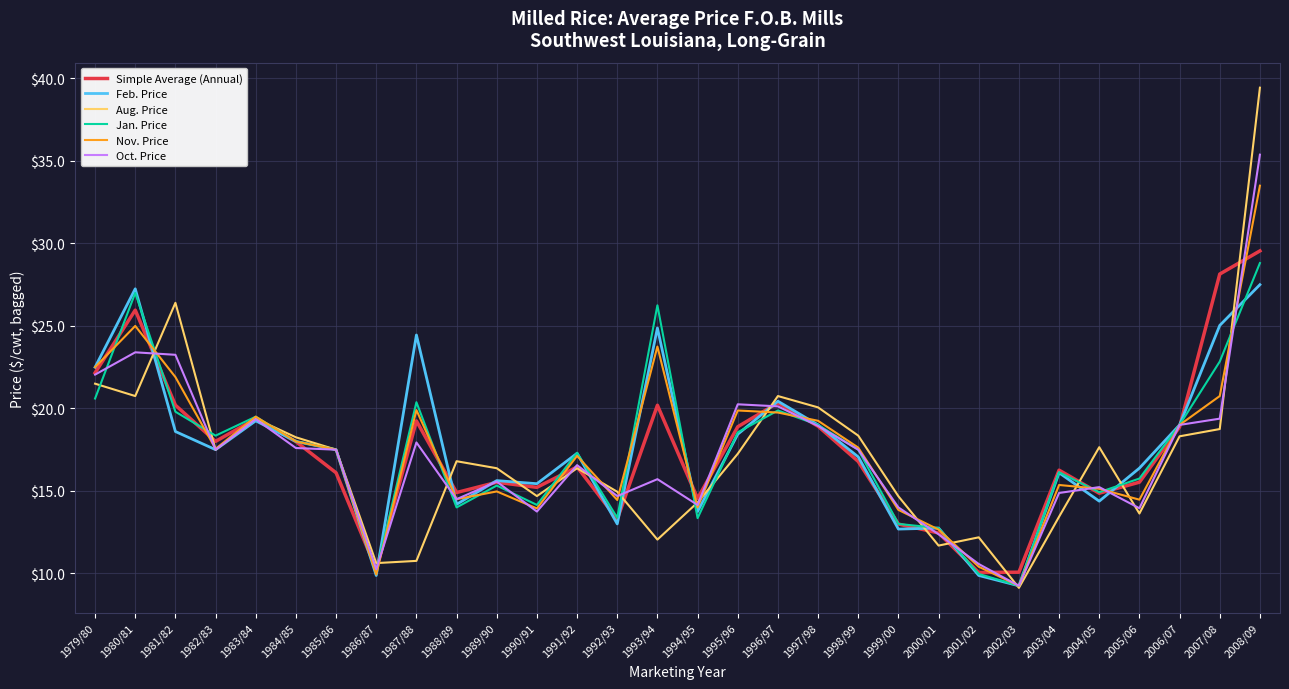

What is the maximum value for Nov. Price?

33.5